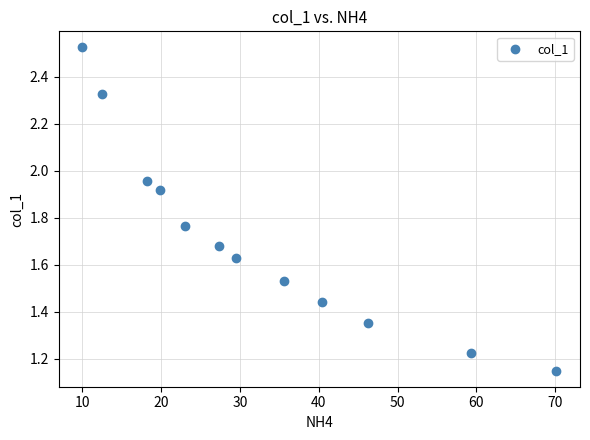

What is the range of X values (max minus min)?

60.1